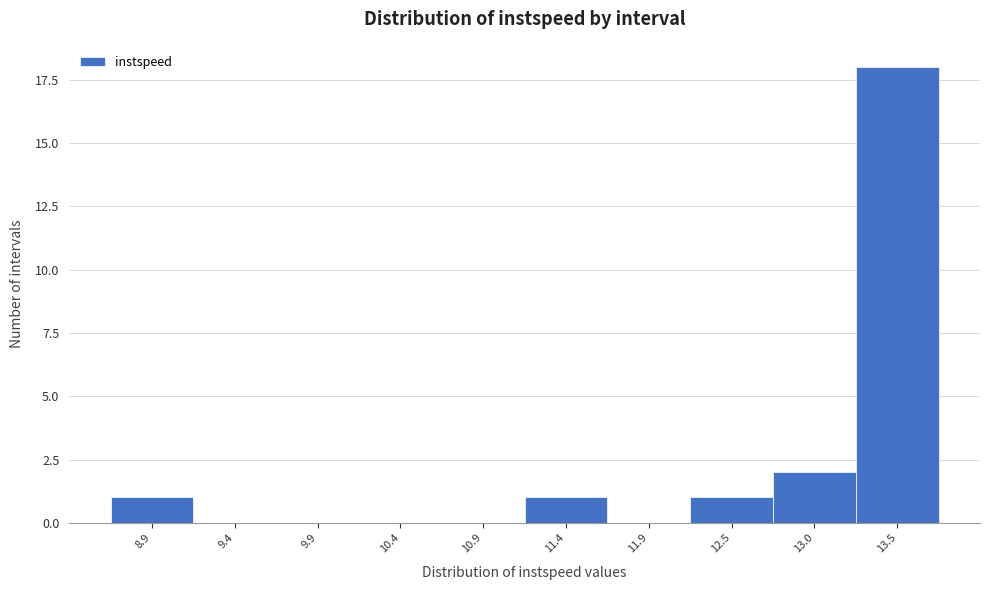

Reading left to right, list all the values displayed in this chart.

8.9=1	9.4=0	9.9=0	10.4=0	10.9=0	11.4=1	11.9=0	12.5=1	13.0=2	13.5=18